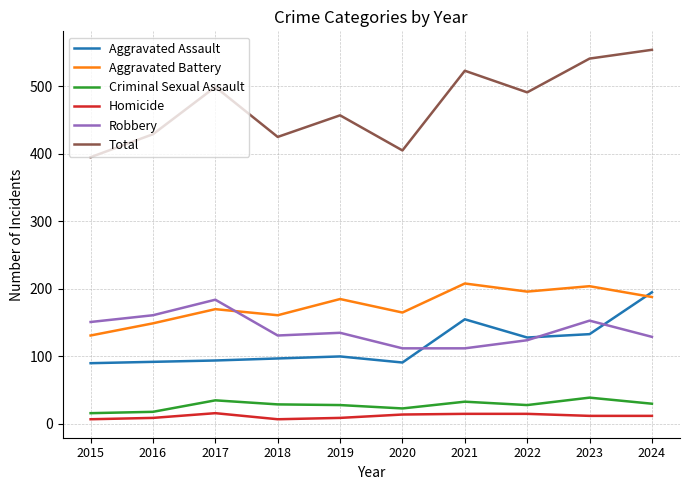

True or false: Robbery and Homicide intersect in this chart.

False